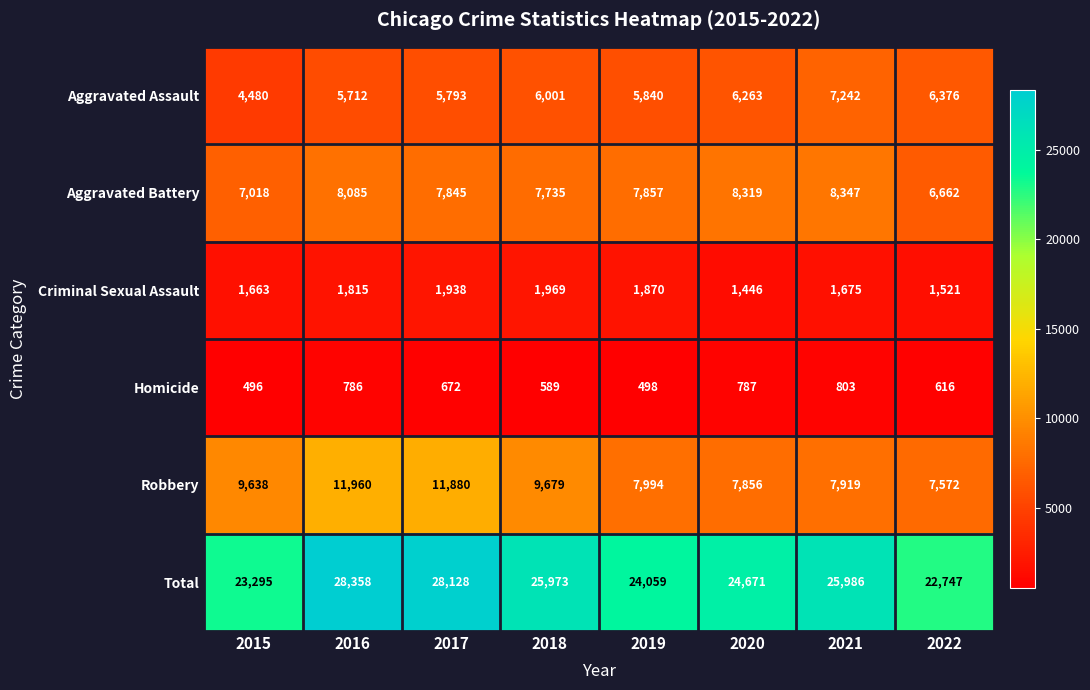

What is the difference between the maximum and minimum values in the Criminal Sexual Assault series?

523